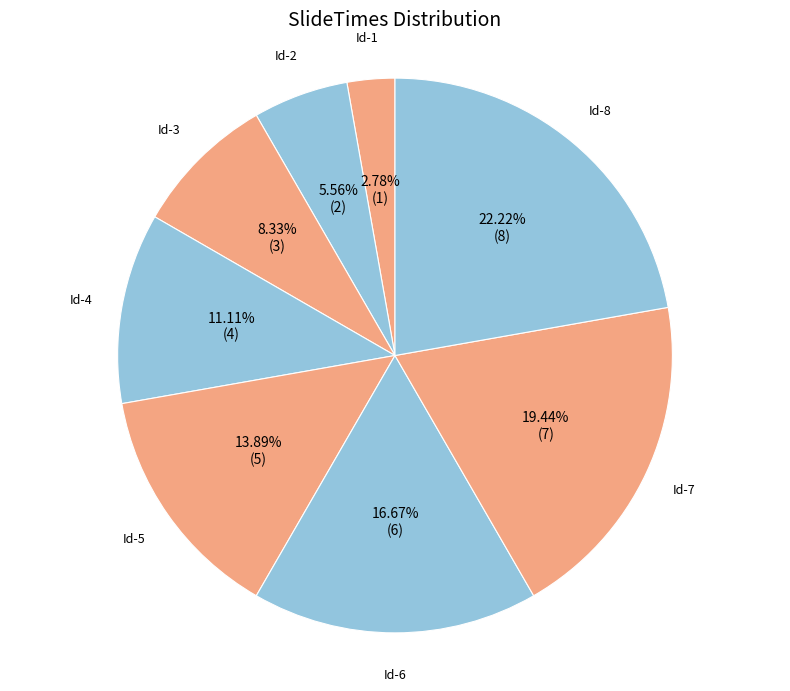

Is there a majority slice in this chart?

No